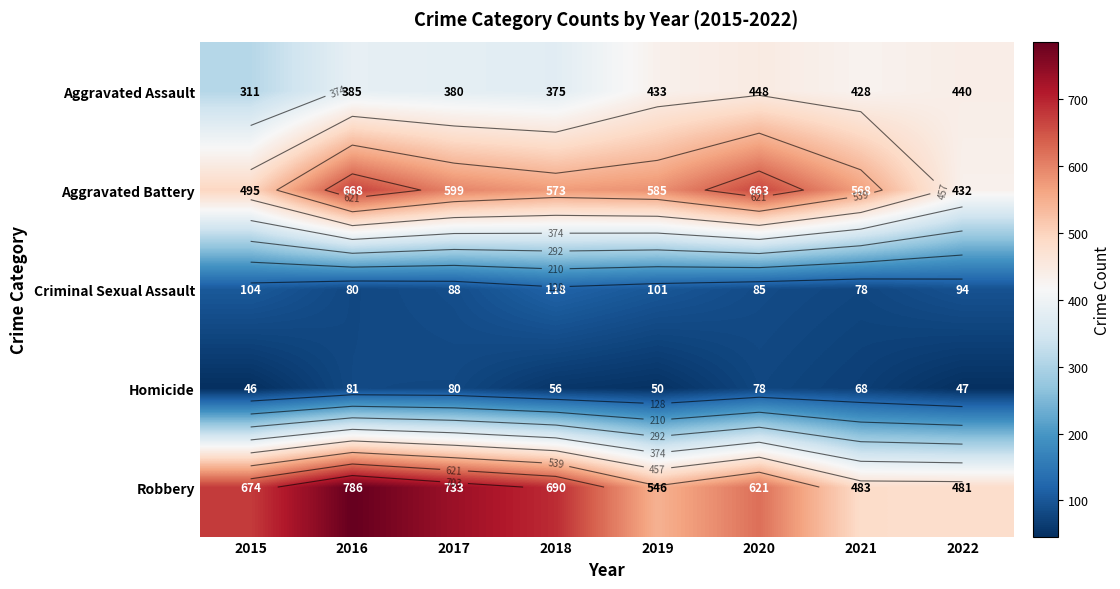

At which label does Homicide reach its minimum?

2015